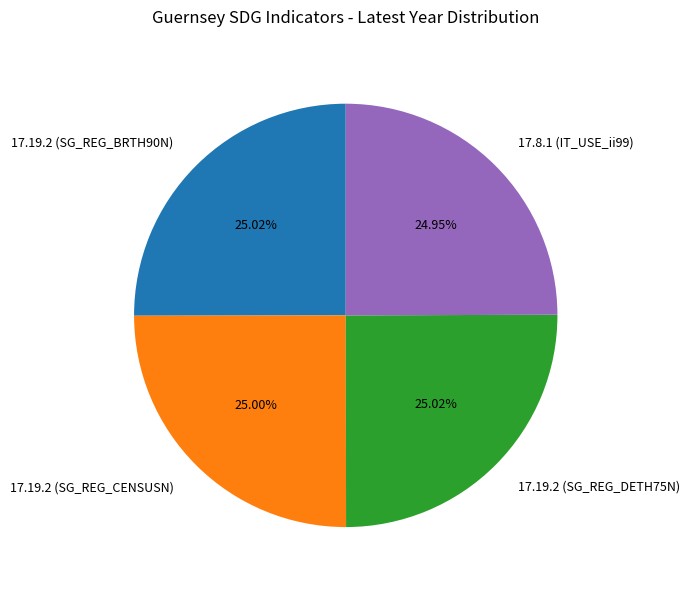

What portion of the pie excludes 17.8.1 (IT_USE_ii99)?

75.0%